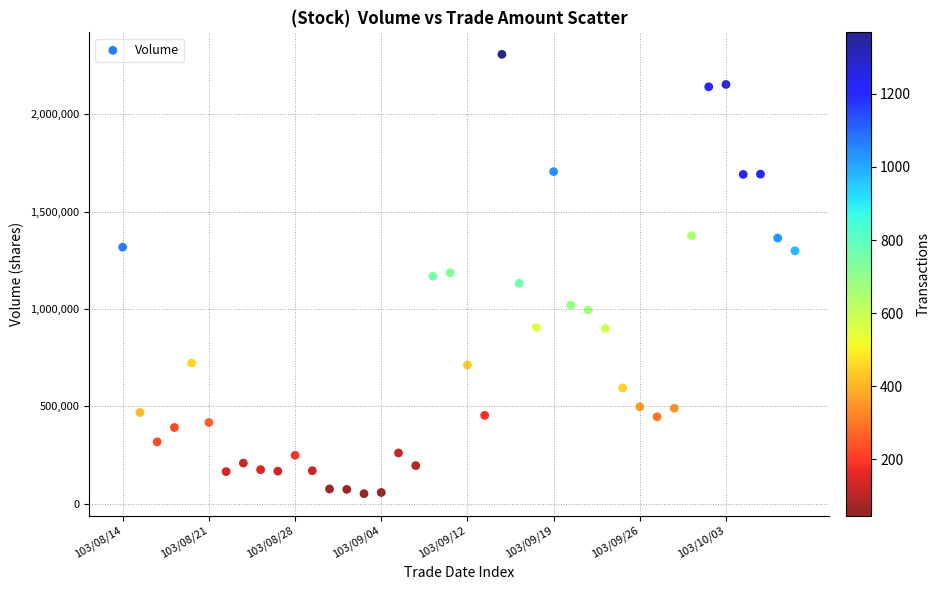

What is the range of Y values (max minus min)?

2256782